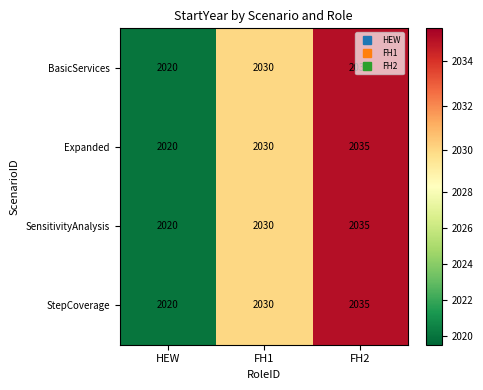

How many data points does each series have?

3